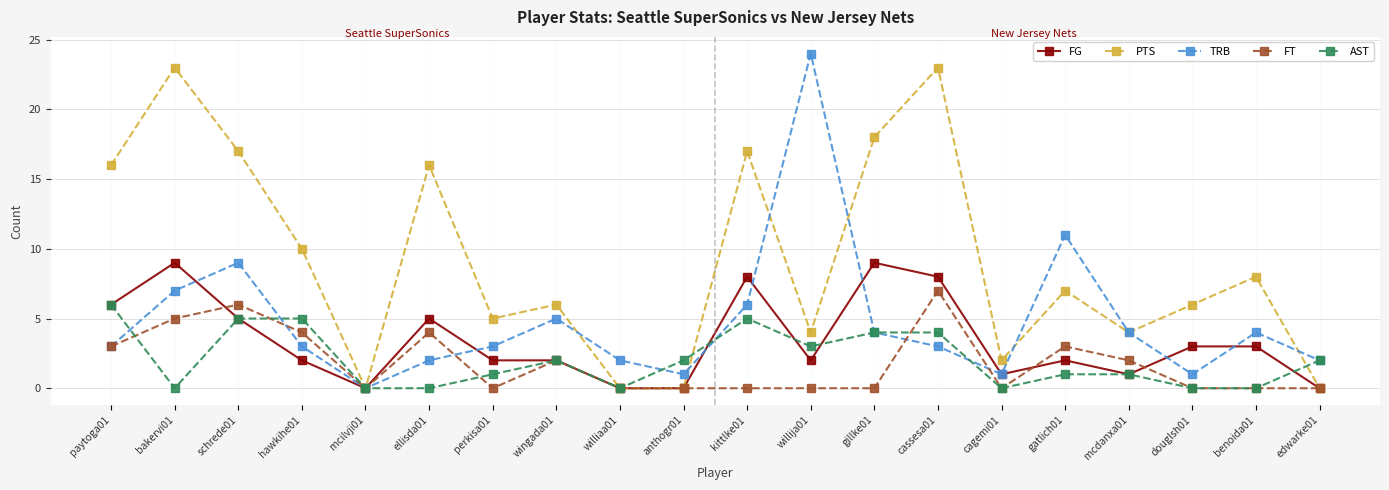

What is the highest value of the PTS series?

23